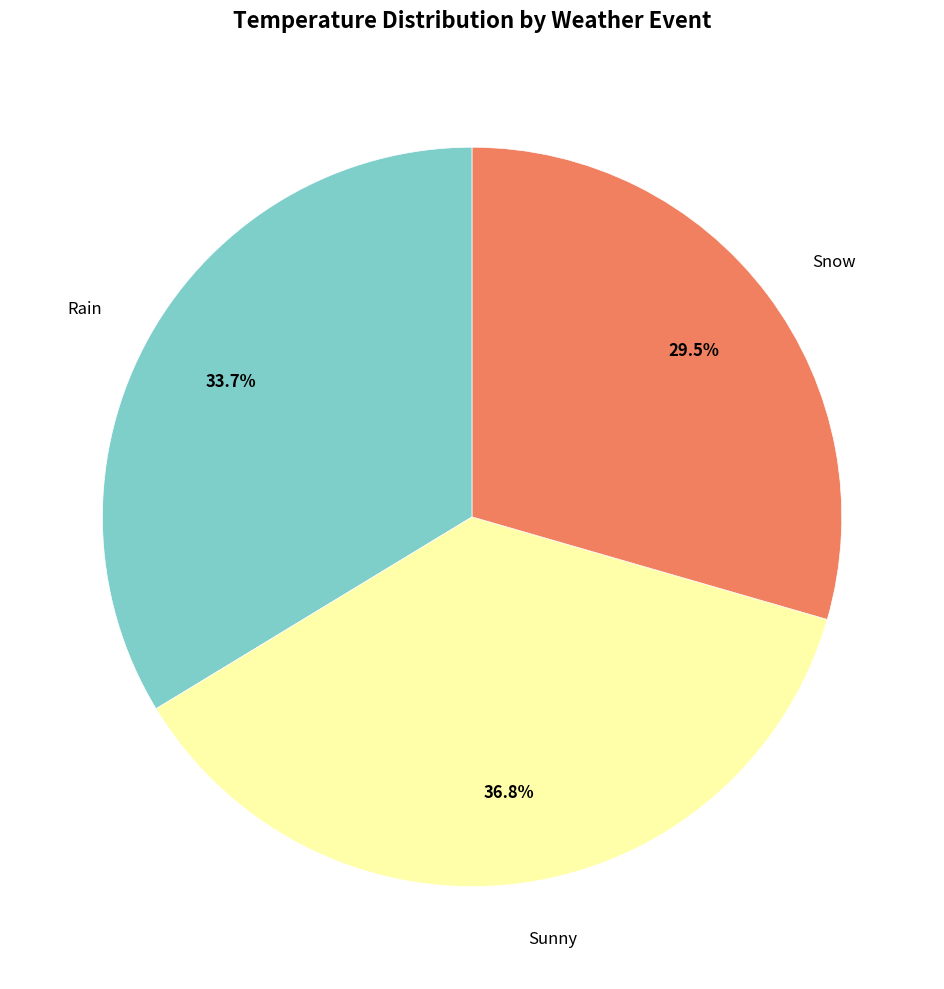

Does any single category account for the majority?

No